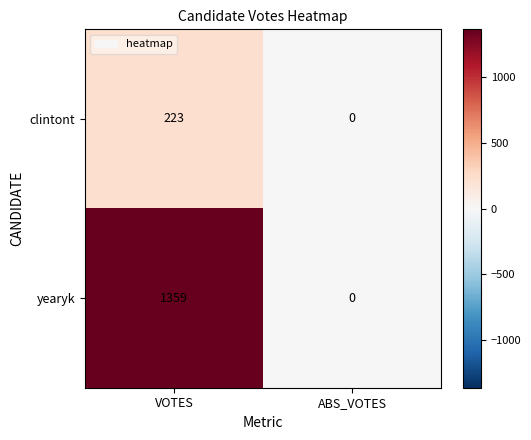

Count the number of data series in this chart.

2